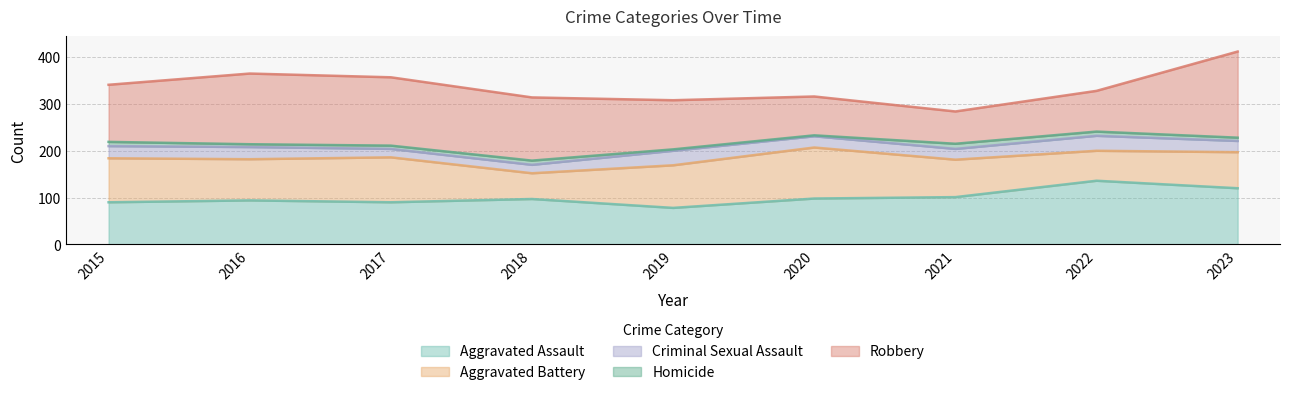

Does the chart display data point markers on the line(s)?

No